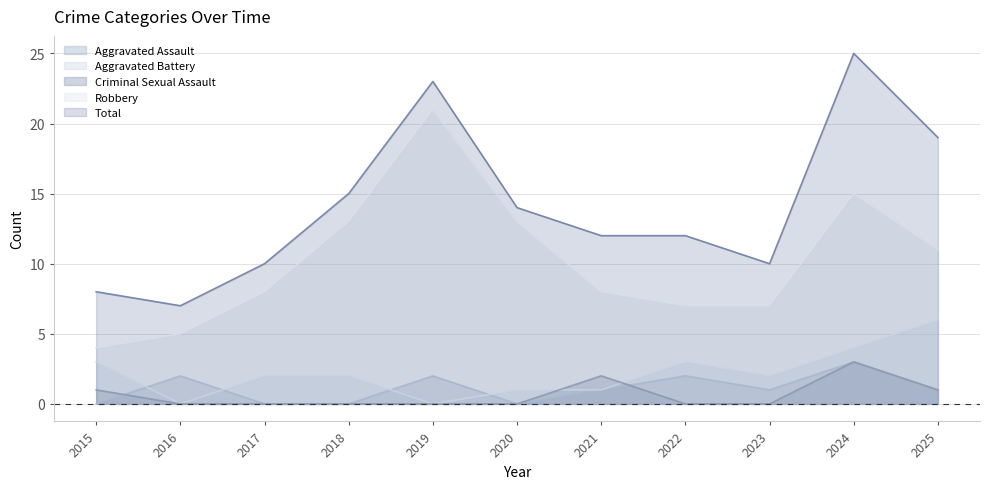

True or false: Robbery and Aggravated Assault cross at least once.

False